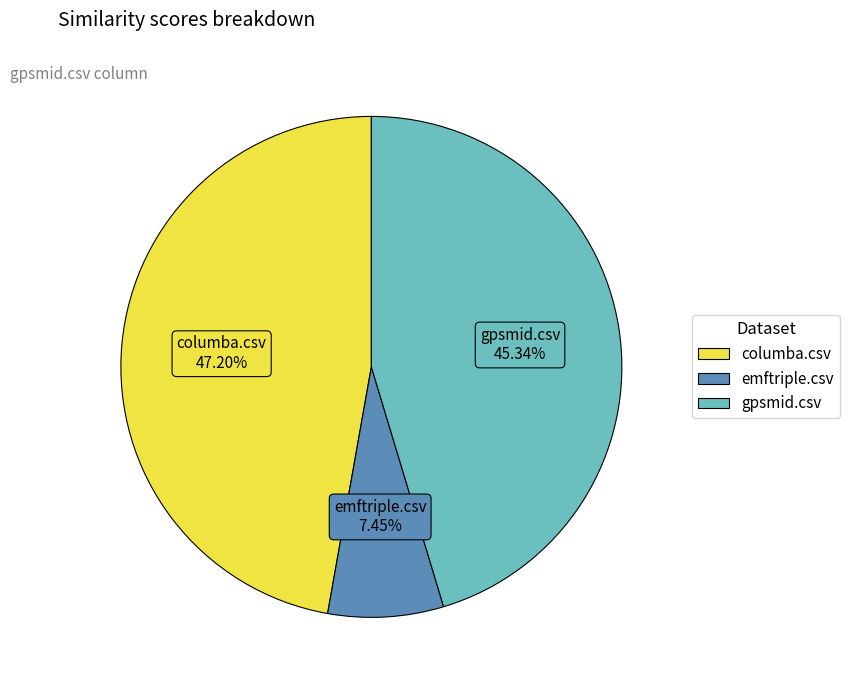

What is the largest slice in the pie chart?

columba.csv